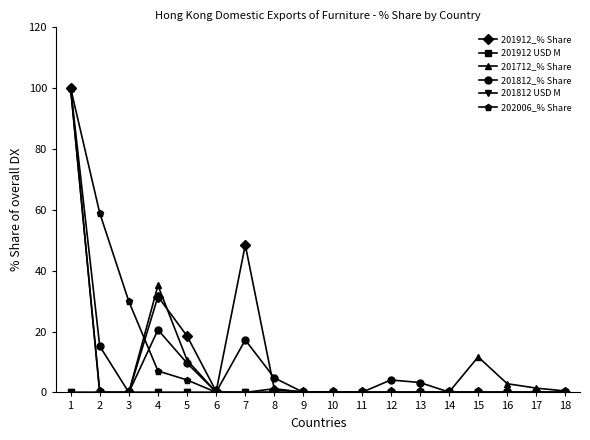

The value of 201912_% Share at 5 is 18.5. True or false?

True